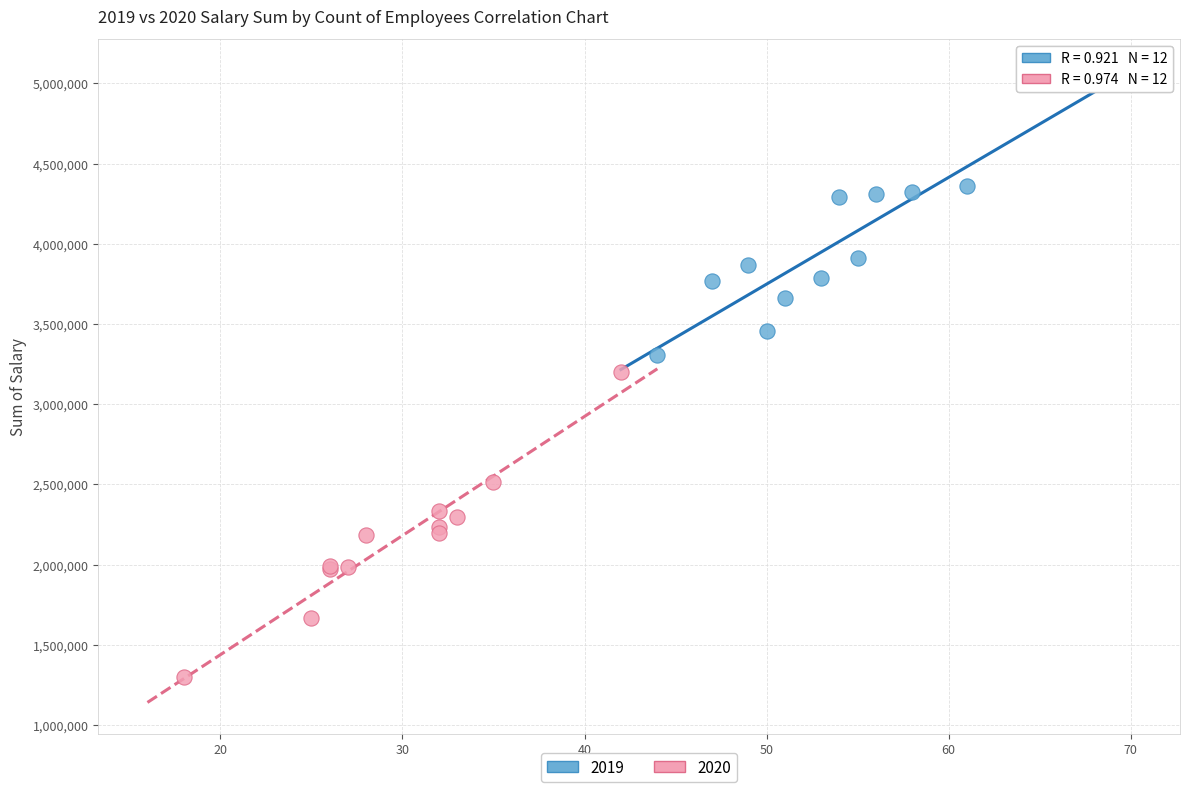

Which series reaches the maximum Y coordinate?

2019